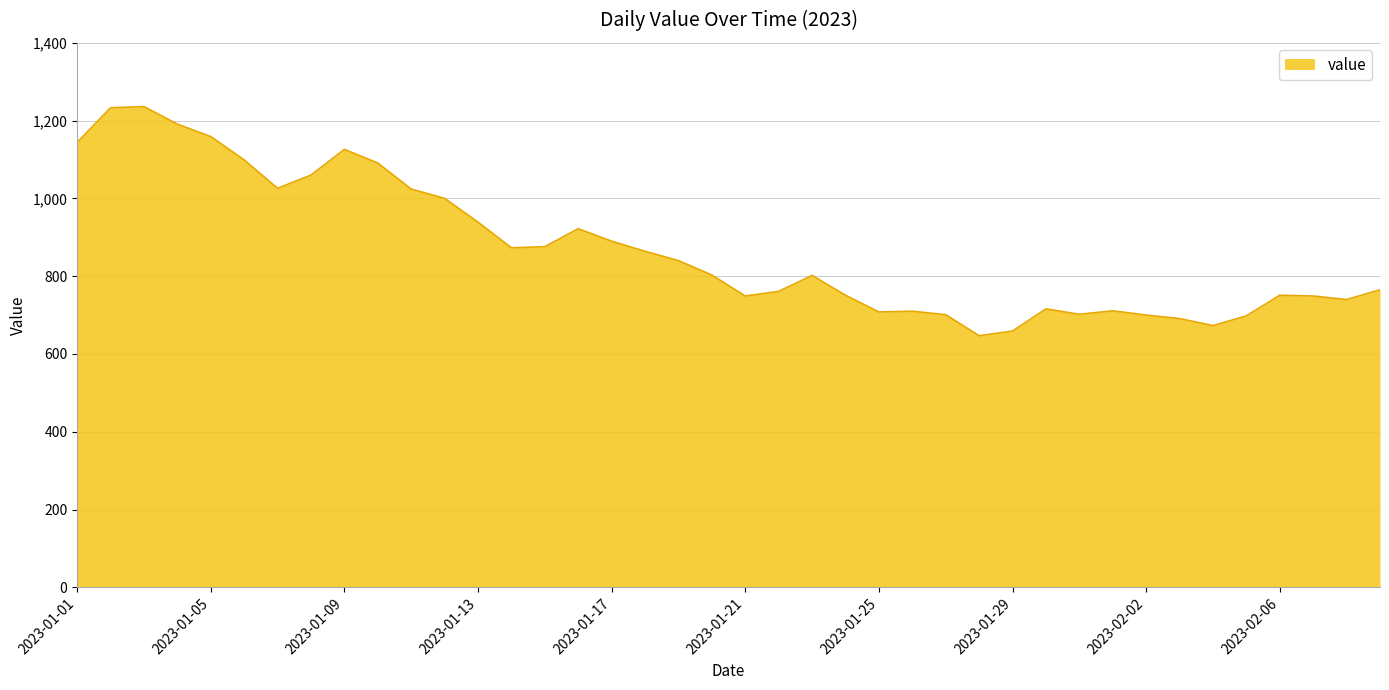

Does the chart have visible grid lines?

Yes